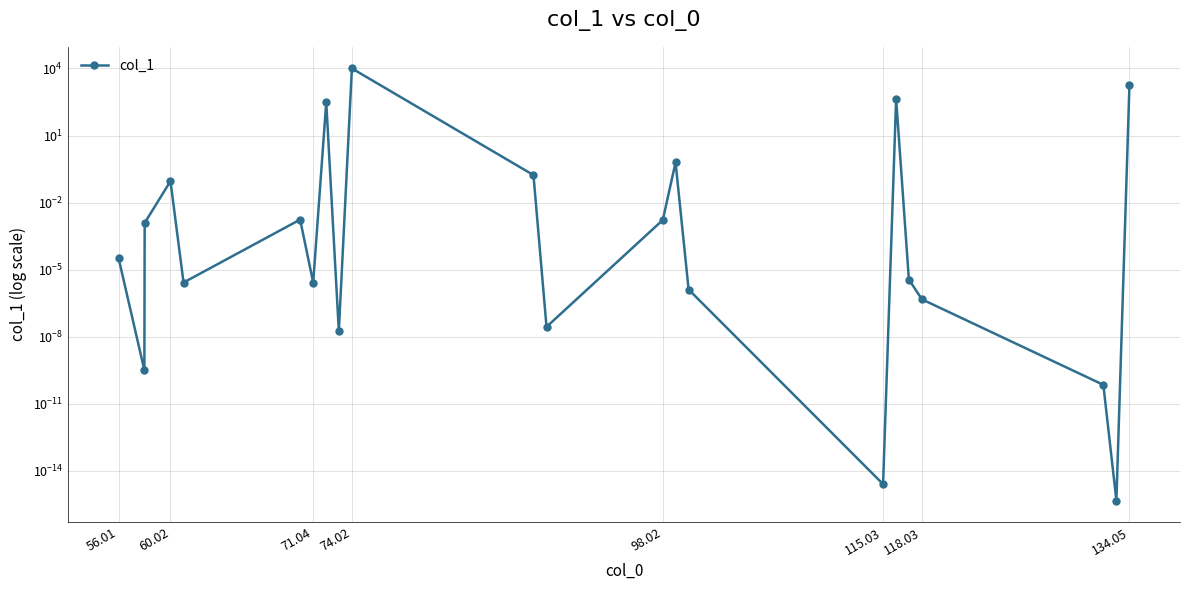

Is this an area chart (filled region under the line)?

No